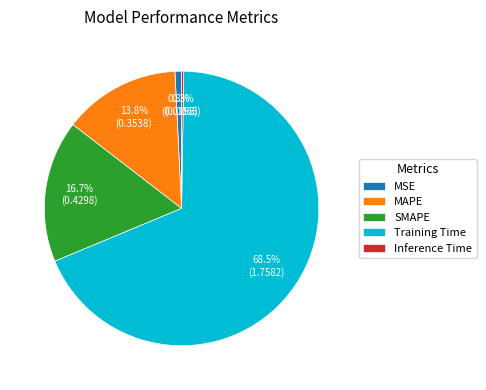

What is the largest slice in the pie chart?

Training Time